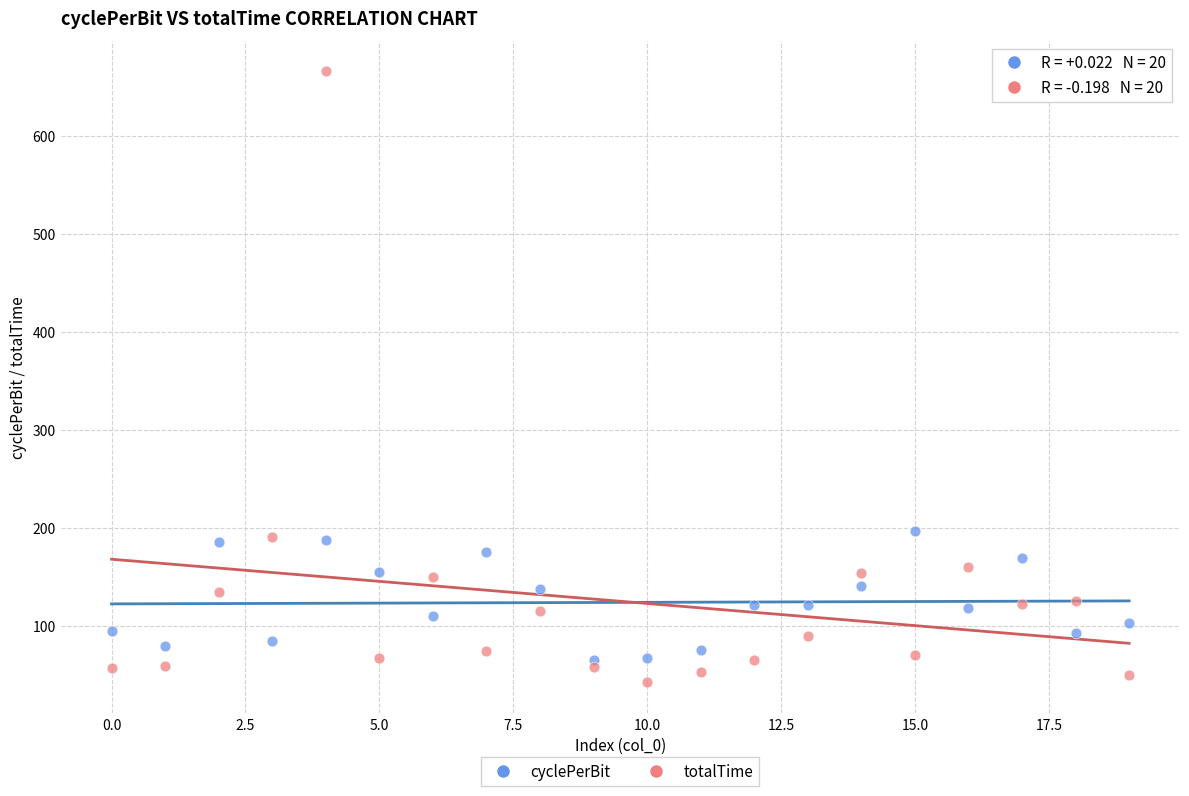

Which series contains the highest Y value?

totalTime